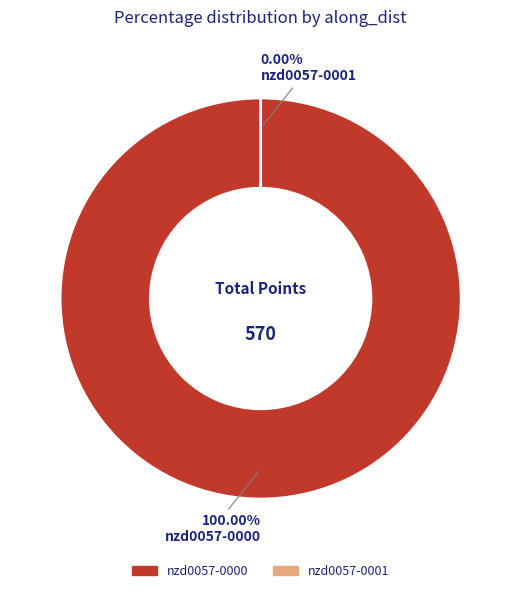

Rank the categories by value from highest to lowest.

nzd0057-0000, nzd0057-0001